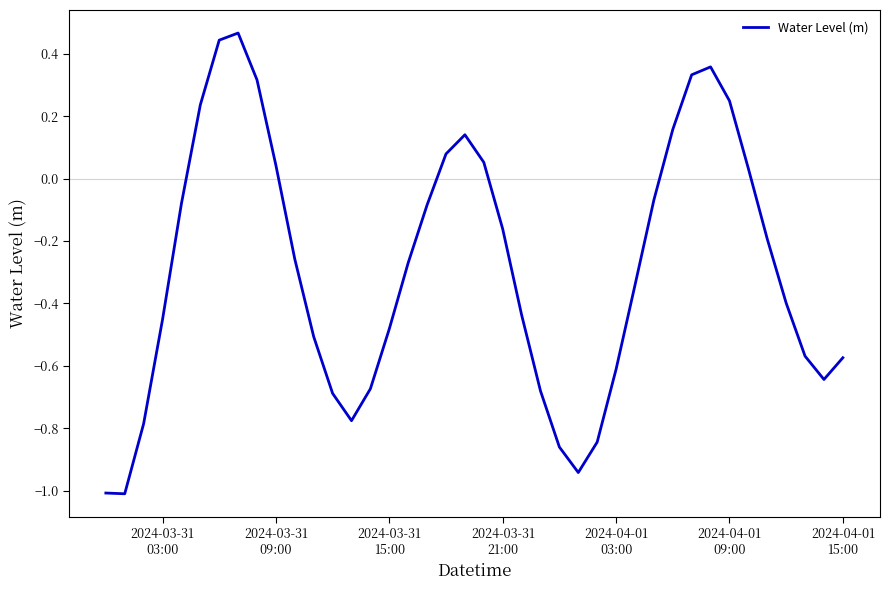

What is the difference between the maximum and minimum values?

1.5